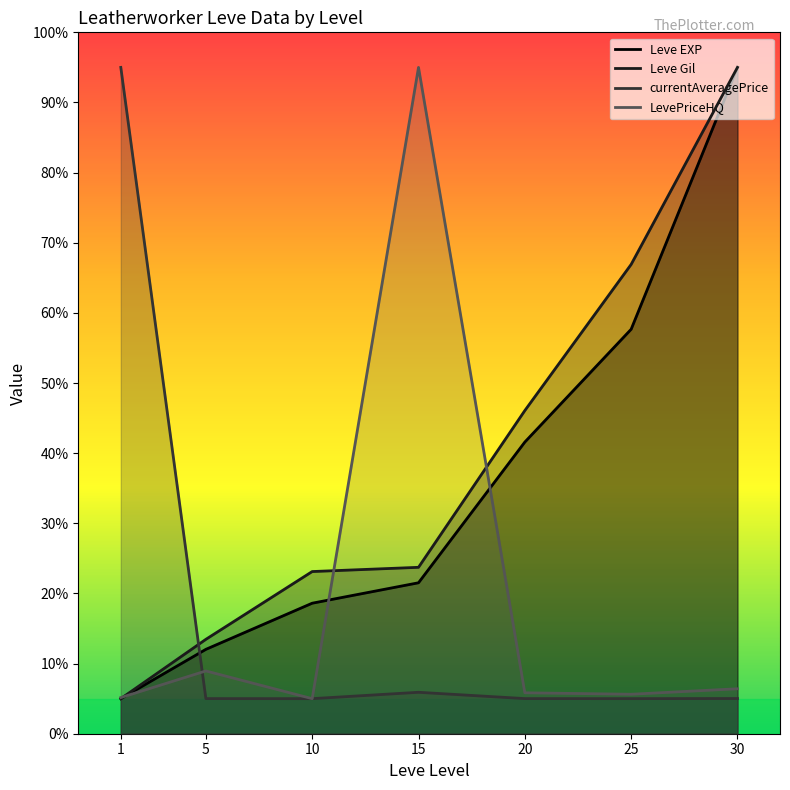

How many lines are shown in the chart?

4